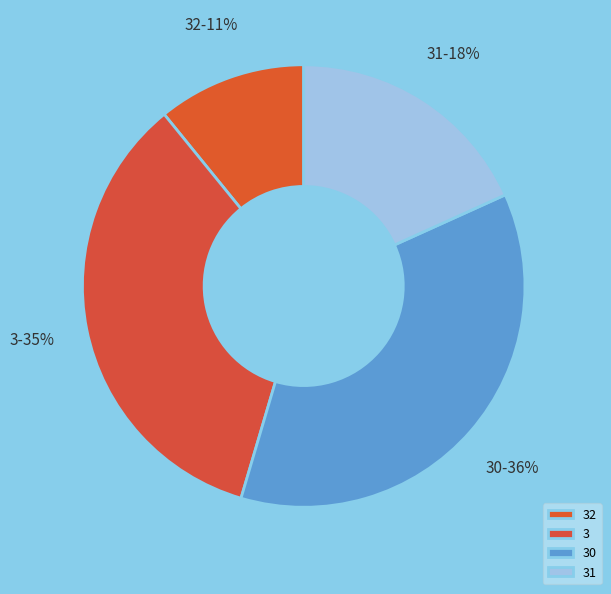

Is the sum of 3 and 30 greater than half?

Yes